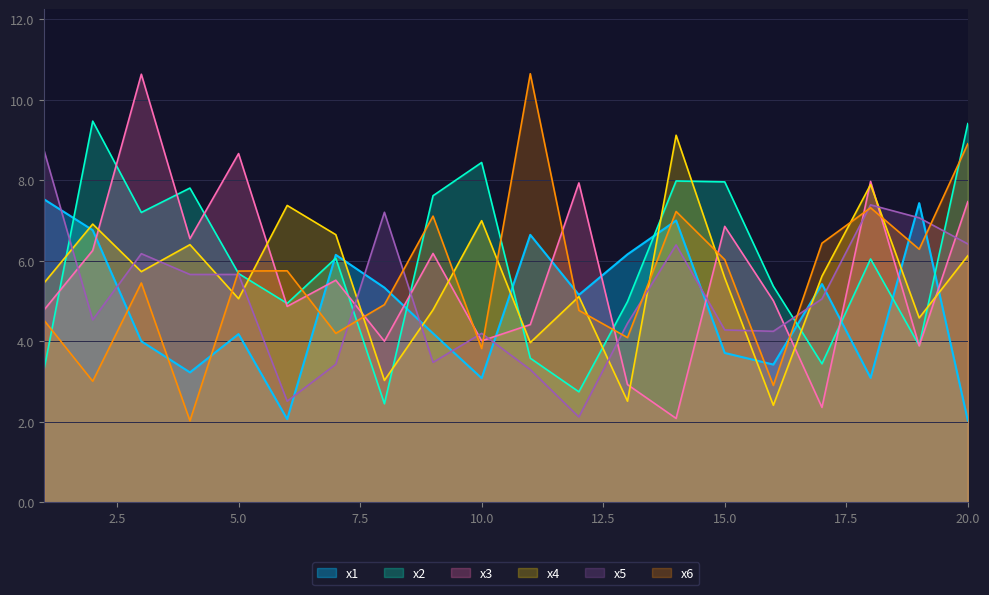

Reading right to left, transcribe all the data shown in this chart.

x1: 20=2.0	19=7.4	18=3.1	17=5.4	16=3.4	15=3.7	14=7.0	13=6.2	12=5.2	11=6.6	10=3.1	9=4.2	8=5.3	7=6.2	6=2.1	5=4.2	4=3.2	3=4.0	2=6.8	1=7.5
x2: 20=9.4	19=3.9	18=6.0	17=3.4	16=5.4	15=8.0	14=8.0	13=5.0	12=2.7	11=3.6	10=8.4	9=7.6	8=2.5	7=6.1	6=4.9	5=5.7	4=7.8	3=7.2	2=9.5	1=3.3
x3: 20=7.5	19=3.9	18=8.0	17=2.4	16=5.0	15=6.9	14=2.1	13=2.9	12=7.9	11=4.4	10=4.0	9=6.2	8=4.0	7=5.5	6=4.9	5=8.7	4=6.6	3=10.6	2=6.3	1=4.8
x4: 20=6.1	19=4.6	18=7.9	17=5.6	16=2.4	15=5.6	14=9.1	13=2.5	12=5.1	11=4.0	10=7.0	9=4.8	8=3.0	7=6.7	6=7.4	5=5.1	4=6.4	3=5.7	2=6.9	1=5.5
x5: 20=6.4	19=7.1	18=7.4	17=5.1	16=4.3	15=4.3	14=6.4	13=4.5	12=2.1	11=3.3	10=4.2	9=3.5	8=7.2	7=3.4	6=2.5	5=5.7	4=5.7	3=6.2	2=4.5	1=8.7
x6: 20=8.9	19=6.3	18=7.3	17=6.4	16=2.9	15=6.0	14=7.2	13=4.1	12=4.8	11=10.7	10=3.8	9=7.1	8=4.9	7=4.2	6=5.8	5=5.7	4=2.0	3=5.5	2=3.0	1=4.5